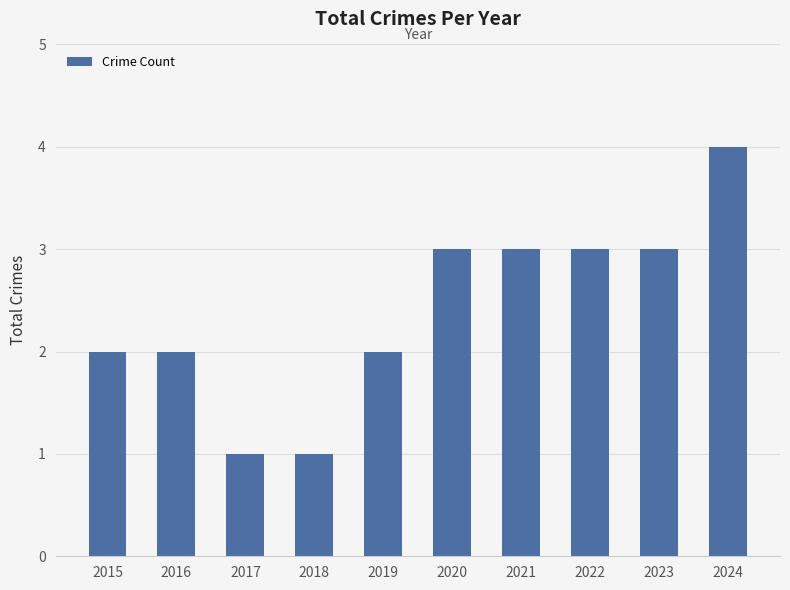

Read the value at 2015.

2